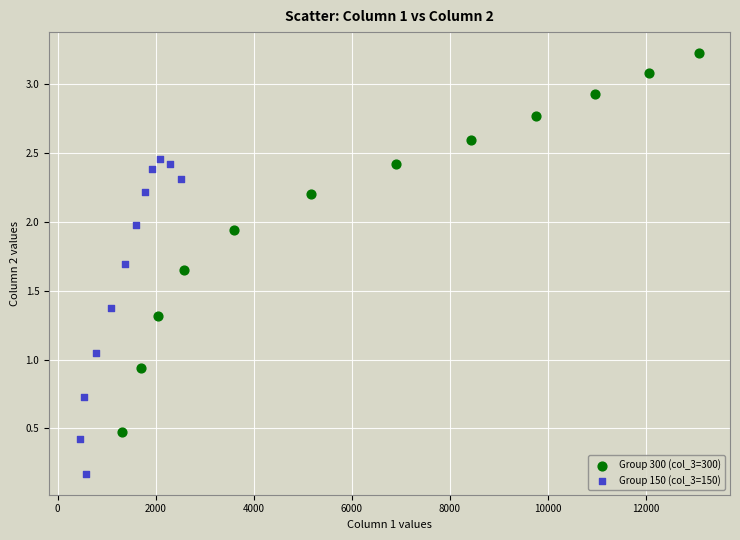

Which series reaches the maximum Y coordinate?

Group 300 (col_3=300)